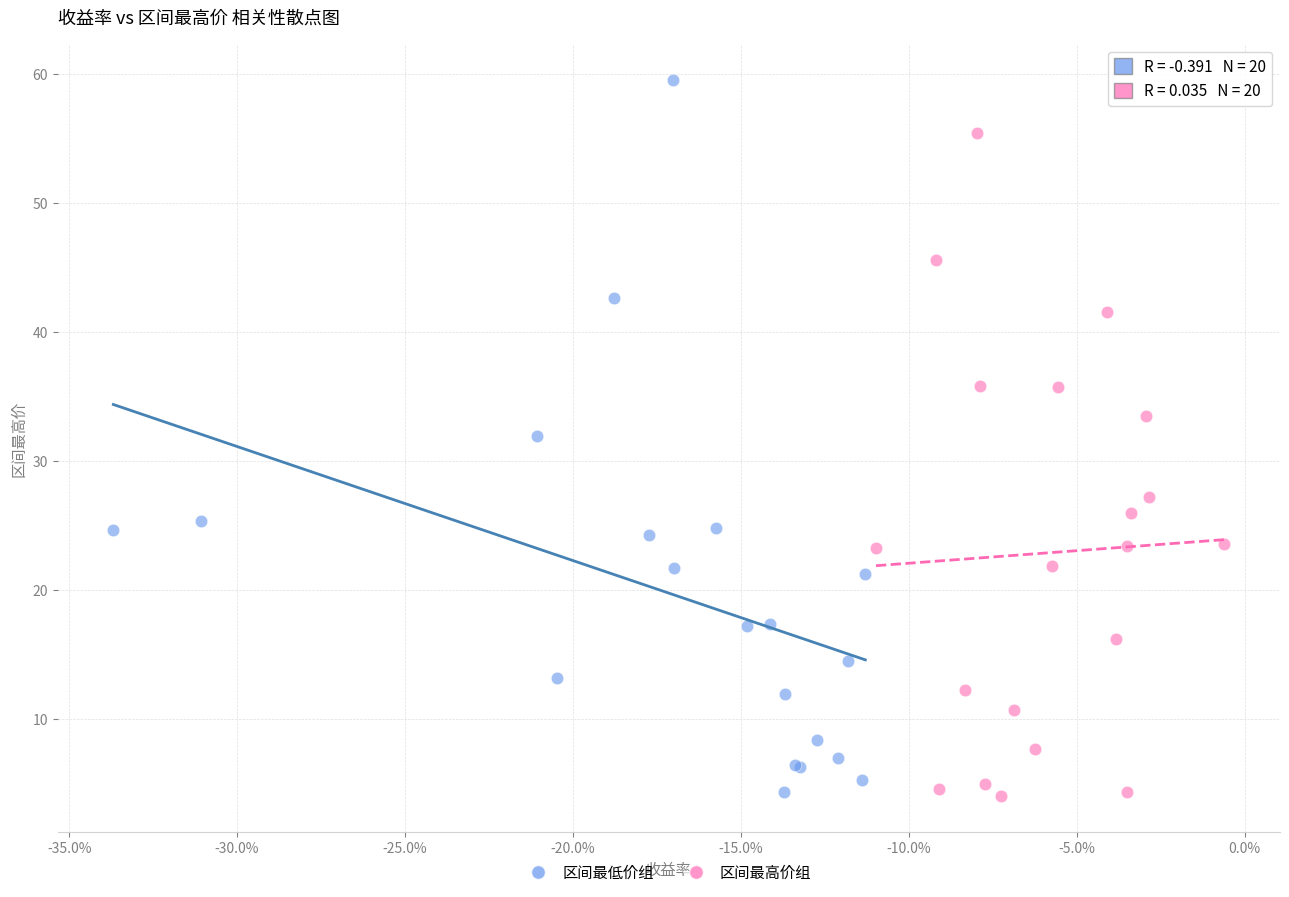

Which series reaches the maximum Y coordinate?

区间最低价组